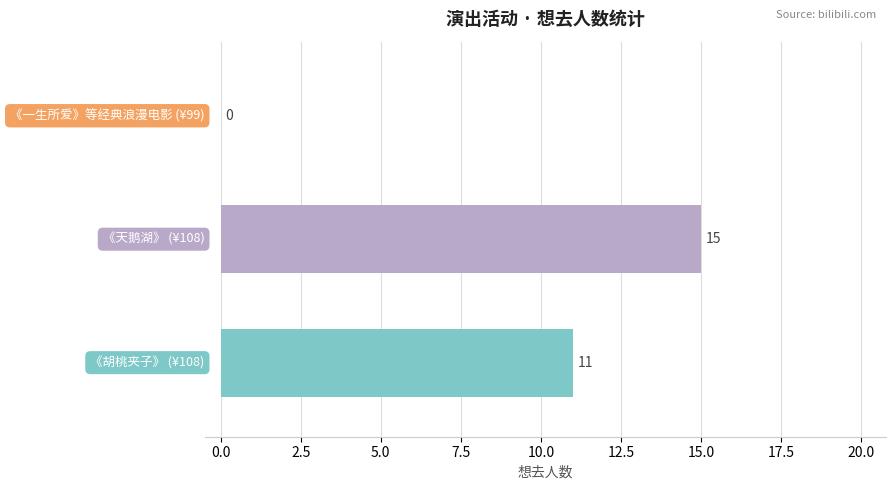

What is the maximum value shown in the chart?

15